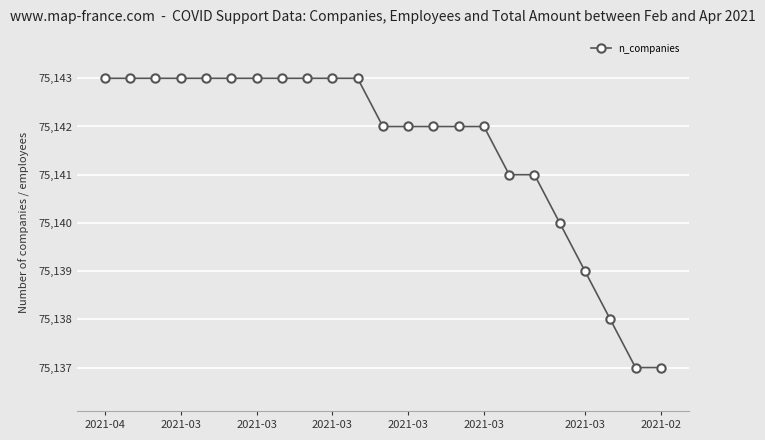

What is the smallest value displayed?

75137